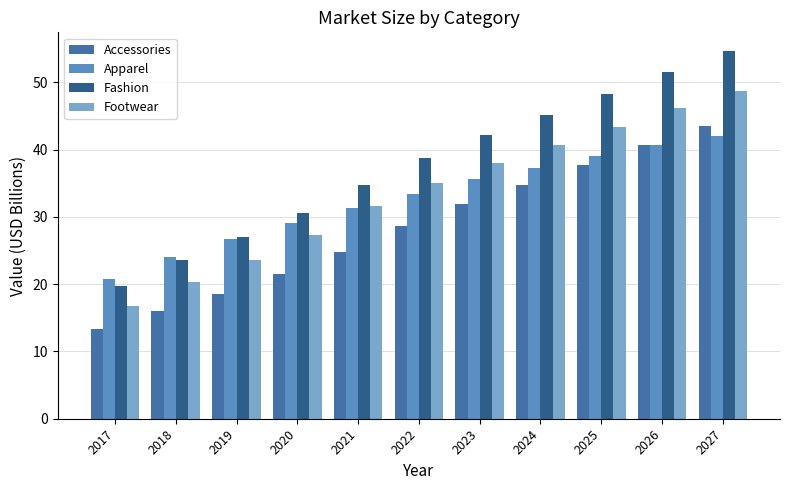

The value of Apparel at 2024 is 18.2. True or false?

False